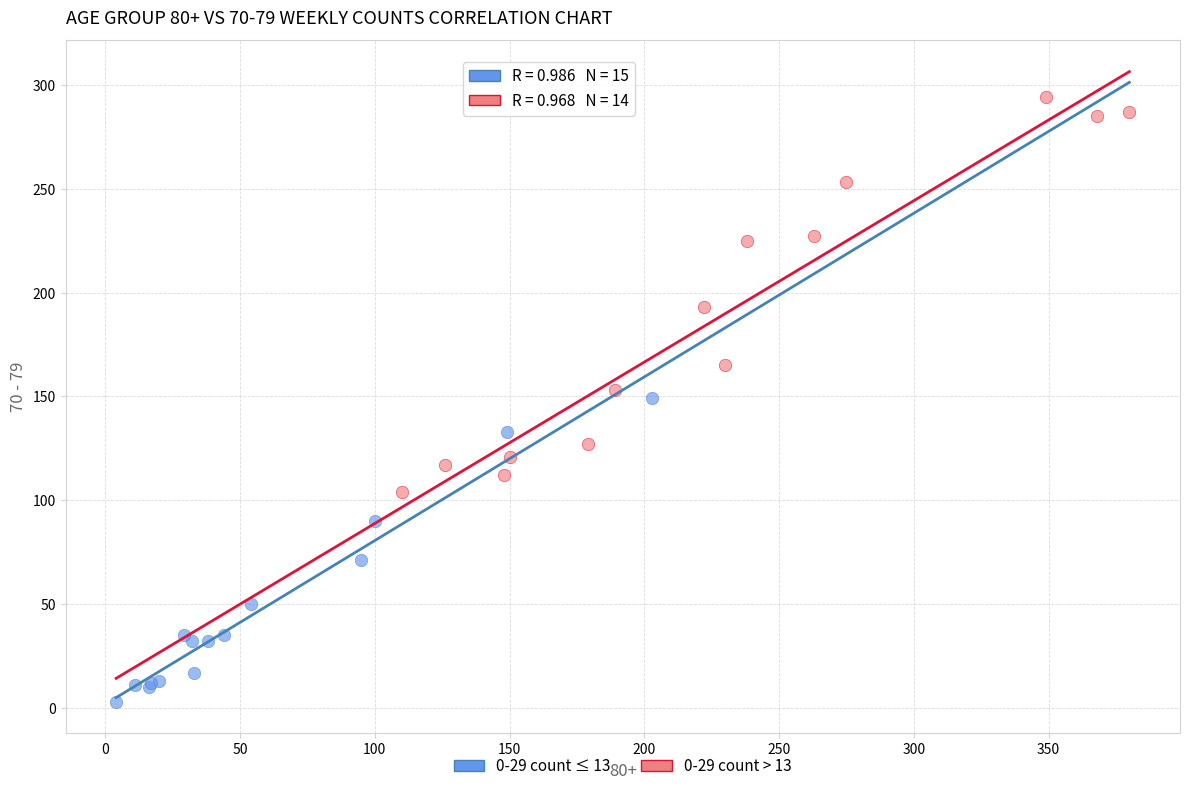

Which series has the largest Y range (max minus min)?

0-29 count > 13